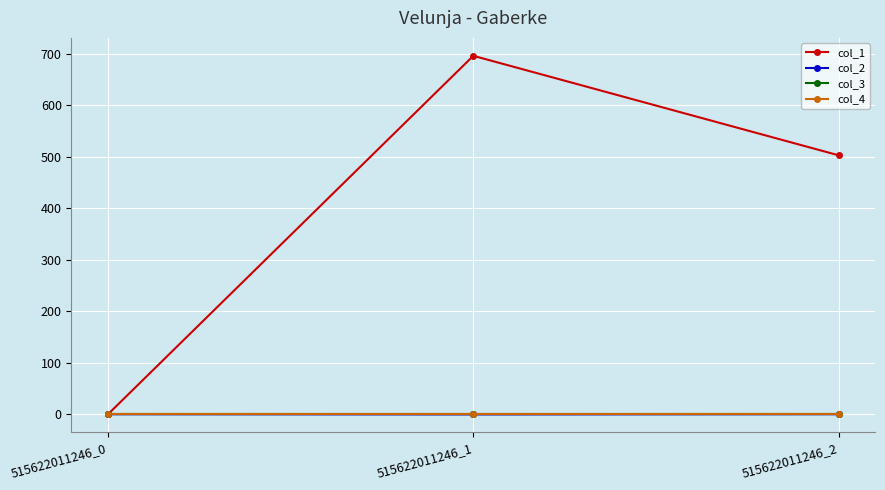

List the series in order of their peak value, highest first.

col_1, col_2, col_3, col_4